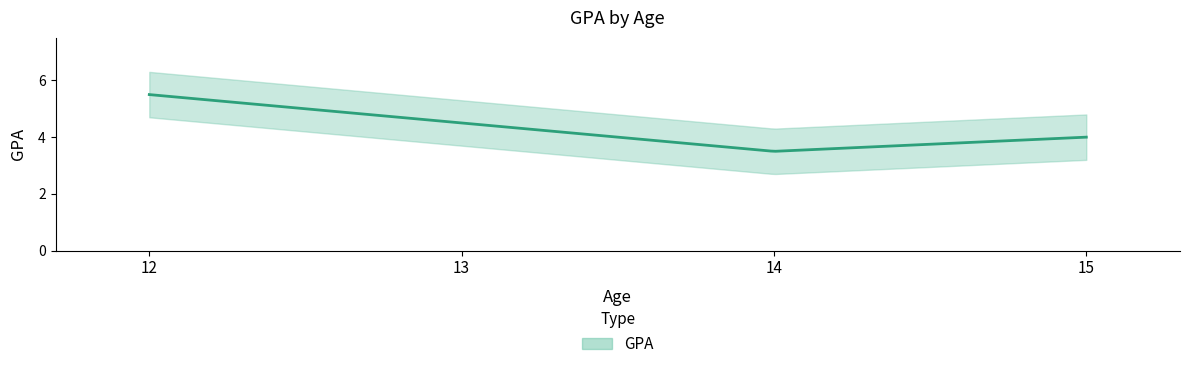

Is it true that the value at 13 is 1.8?

False